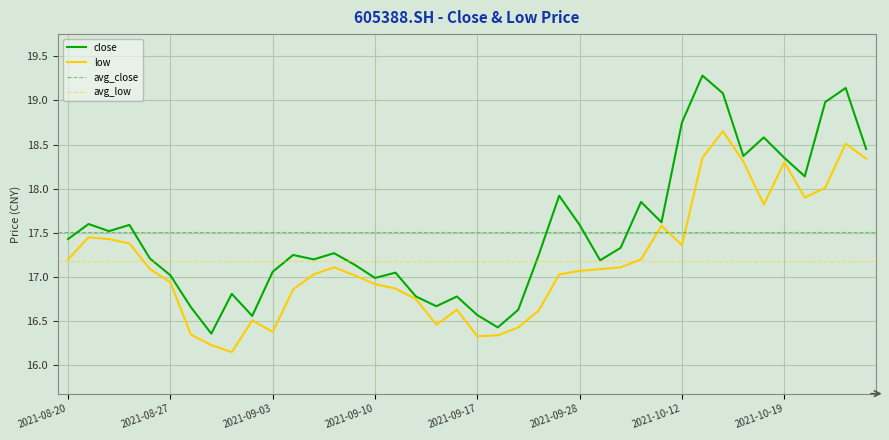

True or false: low and close intersect in this chart.

False